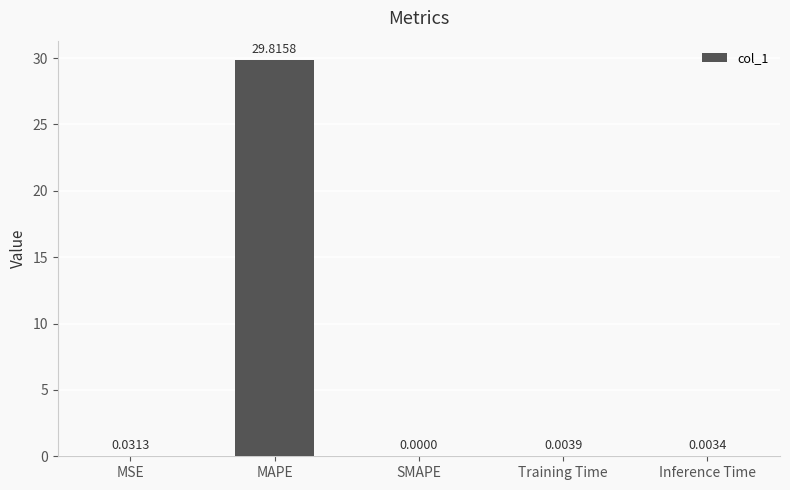

How many values are above zero?

4